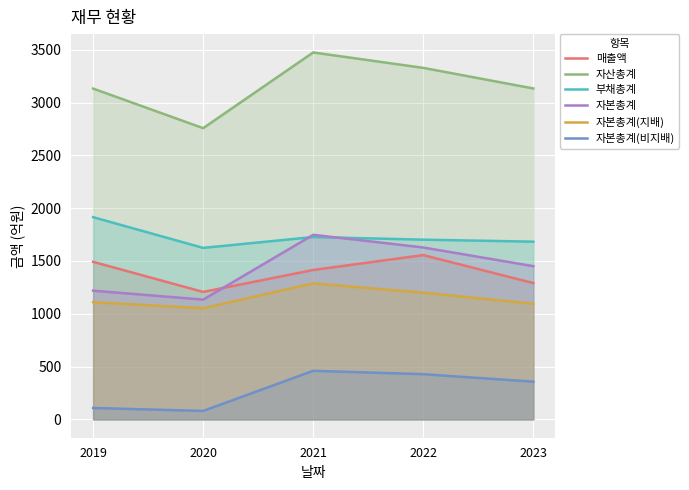

True or false: 자본총계(지배) and 부채총계 cross at least once.

False